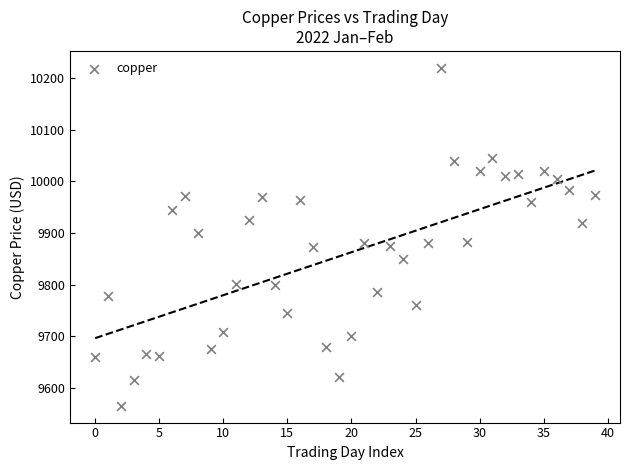

What is the range of Y values (max minus min)?

655.5